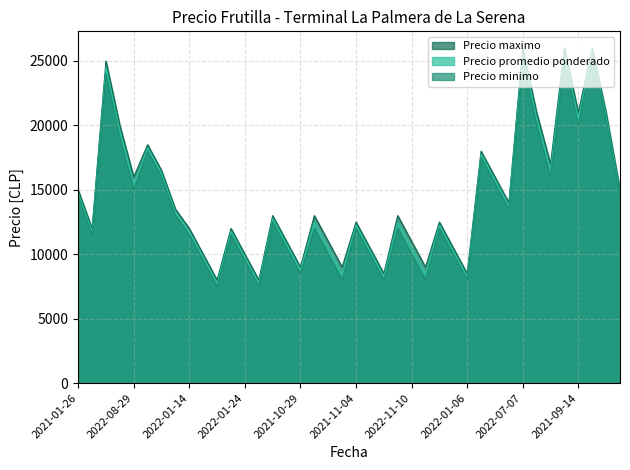

True or false: Precio promedio ponderado and Precio maximo intersect in this chart.

False